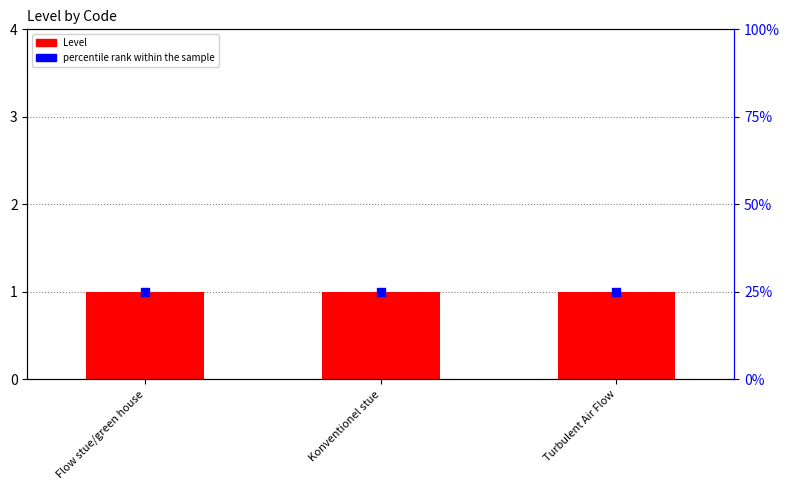

Is the value of Level at Turbulent Air Flow greater than the value of percentile rank within the sample at Konventionel stue?

No